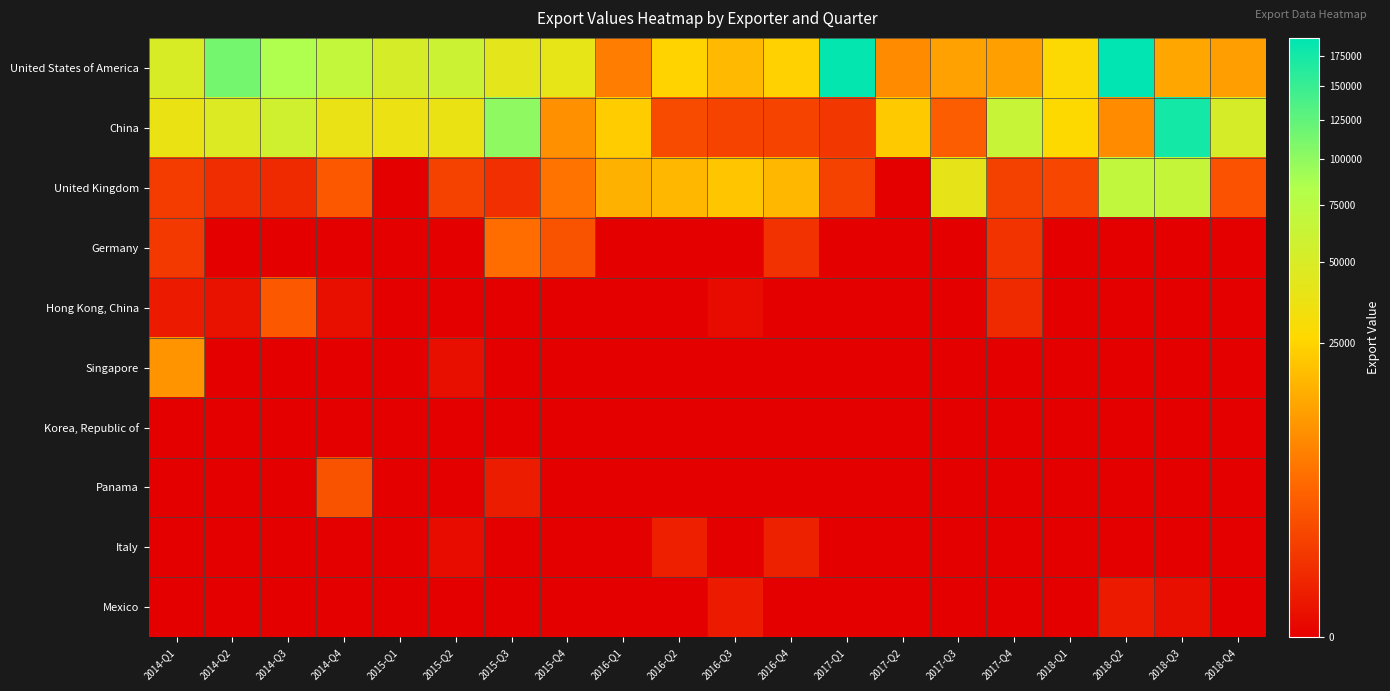

Which category has the lowest value across all series?

2015-Q1